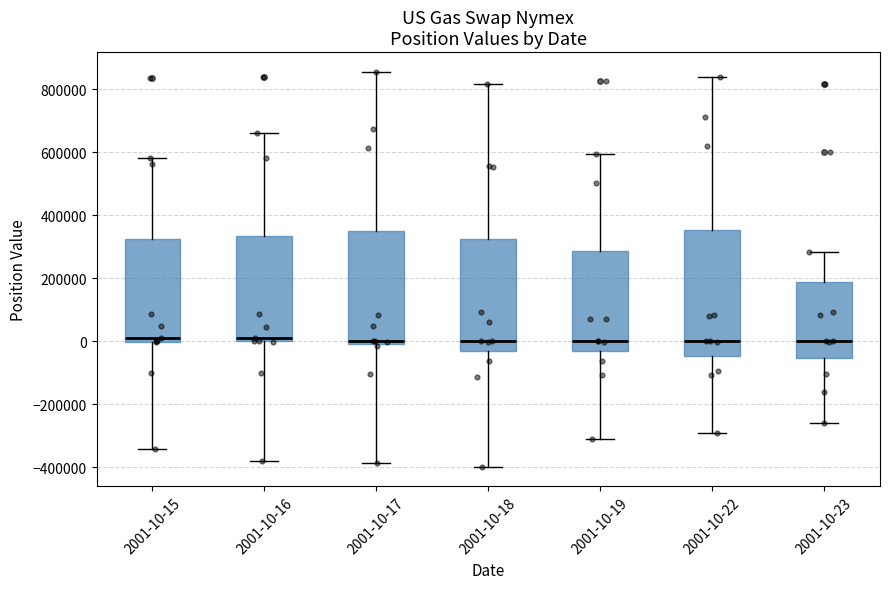

Reading left to right, transcribe this box plot: for each box, give where its median line is, the range the box spans, and where its two whiskers end, as read against the y-axis. The values are not printed on the chart, so give them approximately, as read against the axis.

2001-10-15: median 20000, box 0 to 320000, whiskers -340000 to 580000
2001-10-16: median 20000, box 0 to 340000, whiskers -380000 to 660000
2001-10-17: median 0 (just above the box's lower edge), box 0 to 340000, whiskers -380000 to 860000
2001-10-18: median 0, box -40000 to 320000, whiskers -400000 to 820000
2001-10-19: median 0, box -40000 to 280000, whiskers -320000 to 600000
2001-10-22: median 0, box -40000 to 360000, whiskers -280000 to 840000
2001-10-23: median 0, box -60000 to 180000, whiskers -260000 to 280000